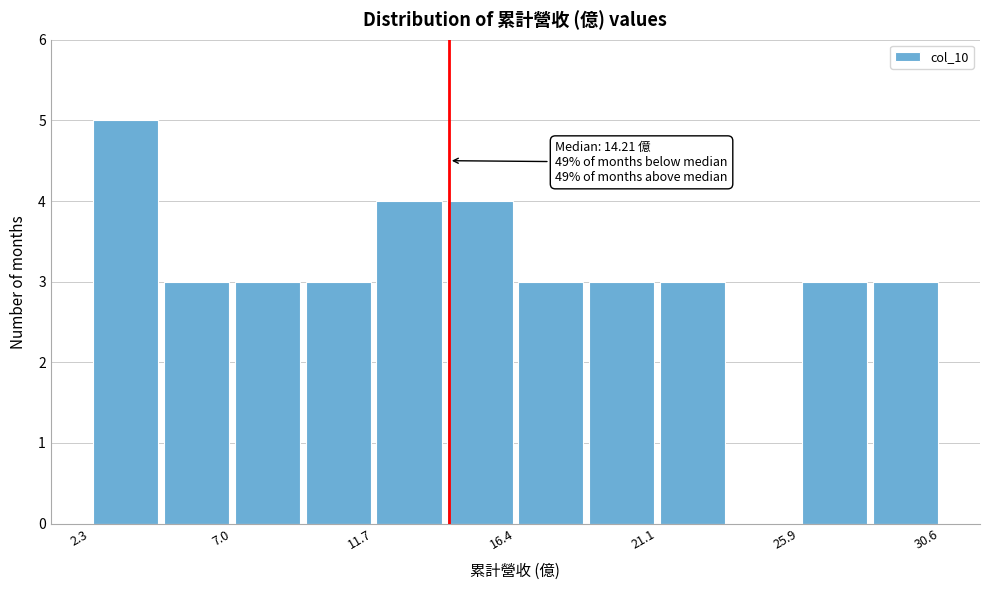

Which range on the x-axis has the tallest bar?

2.5 to 4.5